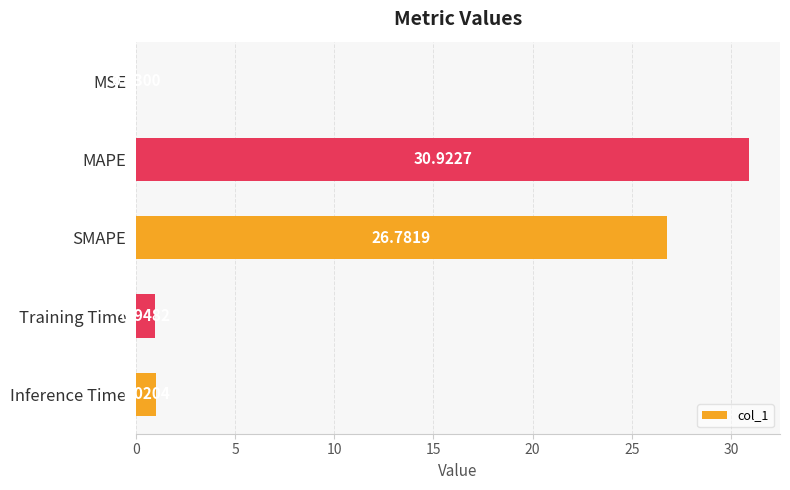

At which label is the value closest to 15?

SMAPE